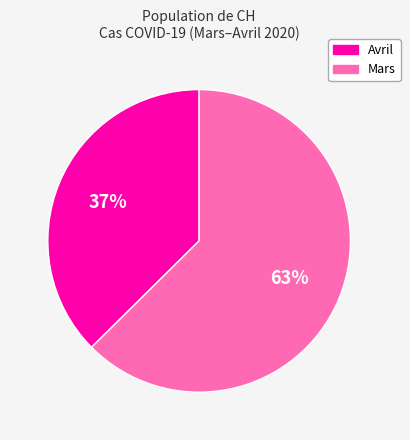

True or false: Avril accounts for 37% of the total.

True